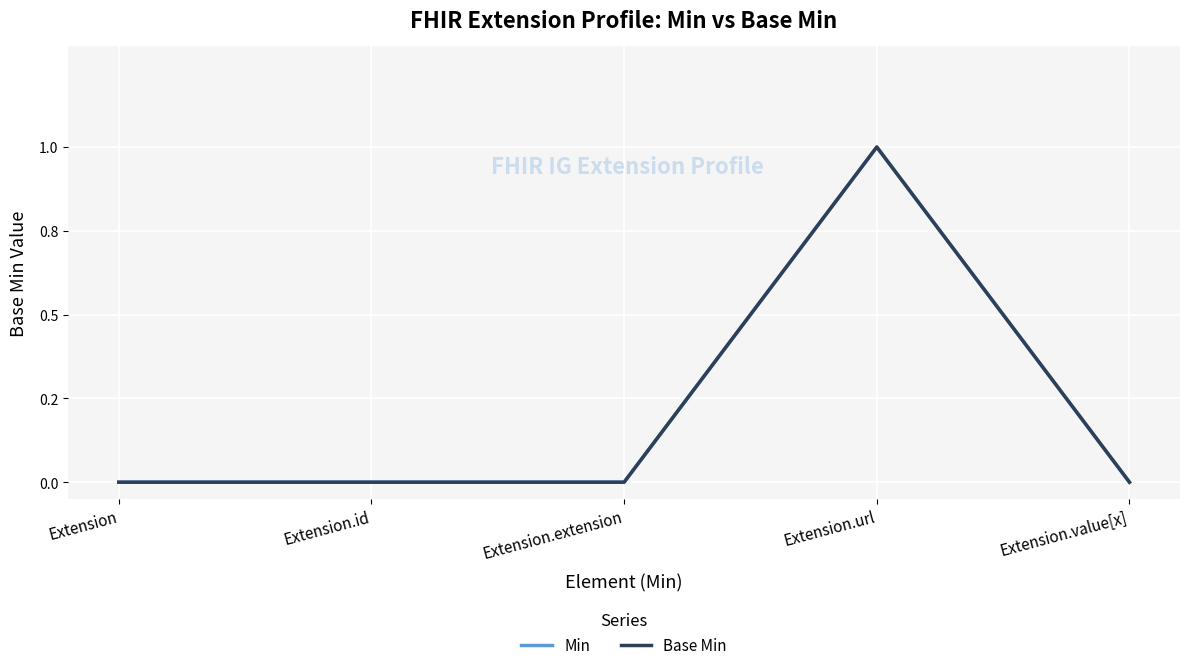

At which category is the sum across all series the highest?

Extension.url